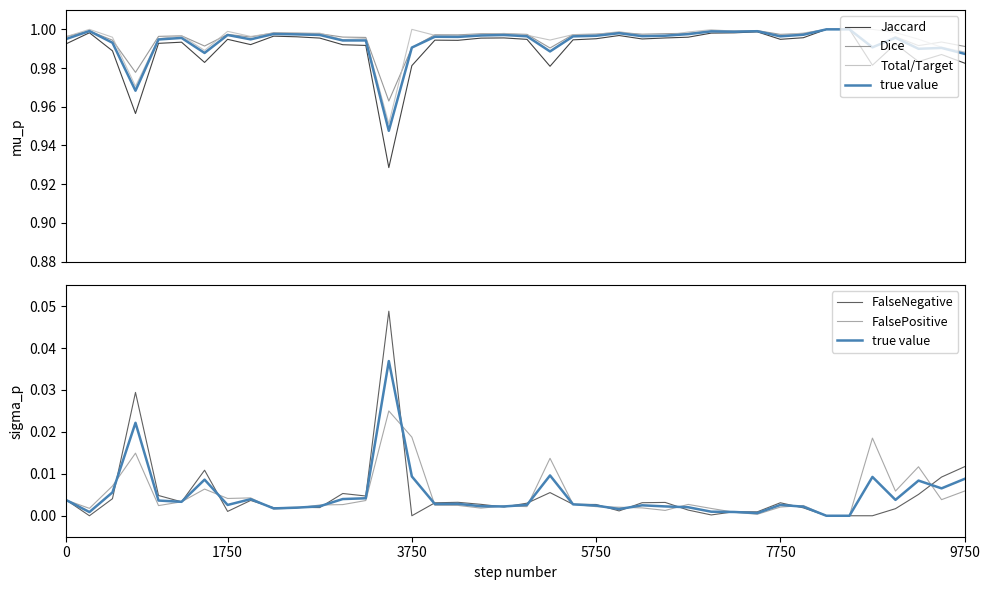

What is the label of the 35th point from the left?

34